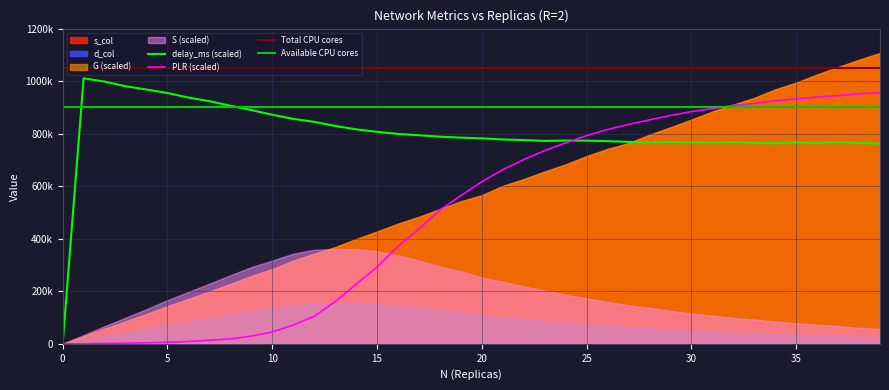

The G series shows 2.6 at 36. True or false?

False